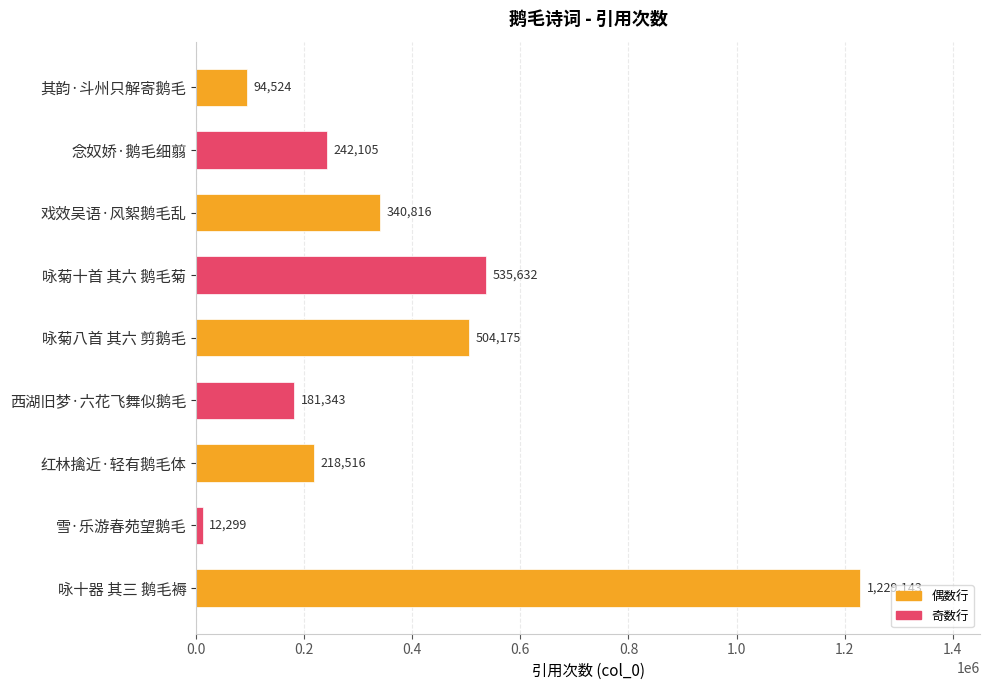

Reading top to bottom, list all the values displayed in this chart.

94524	242105	340816	535632	504175	181343	218516	12299	1229143